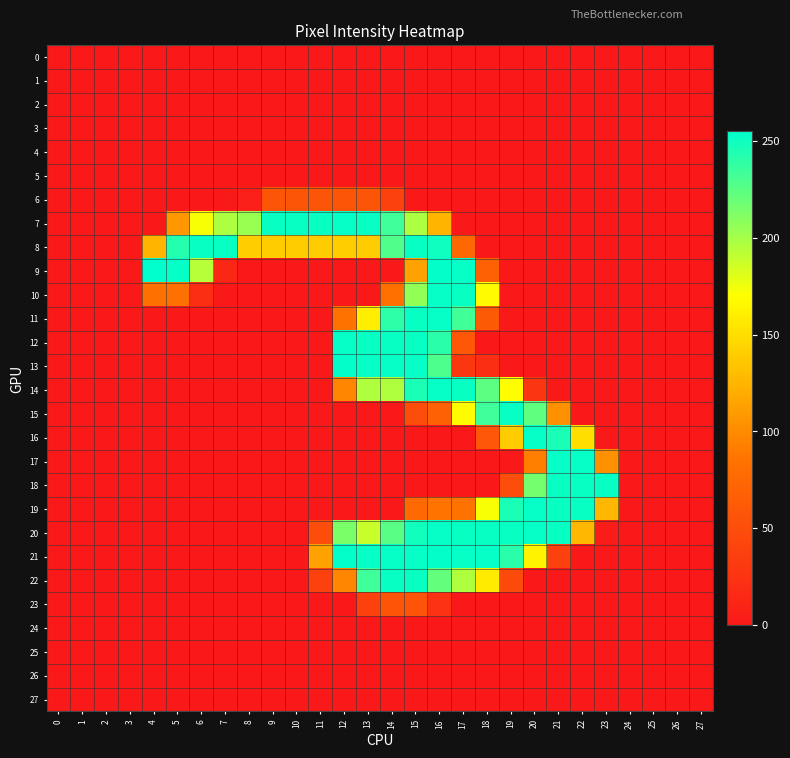

How many data points does each series have?

28